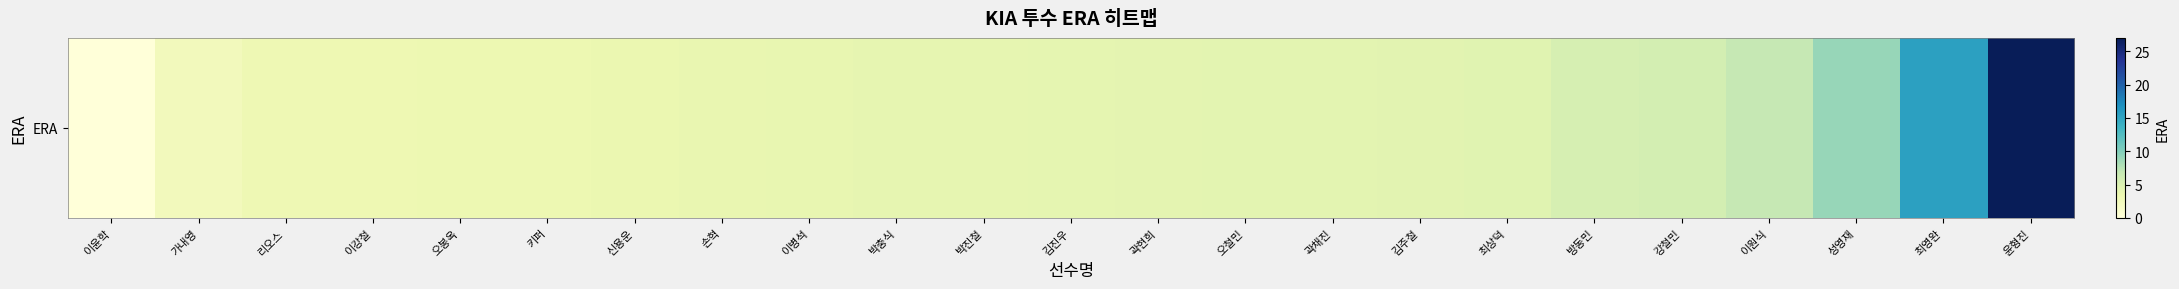

What is the approximate value at 신용운?

3.5